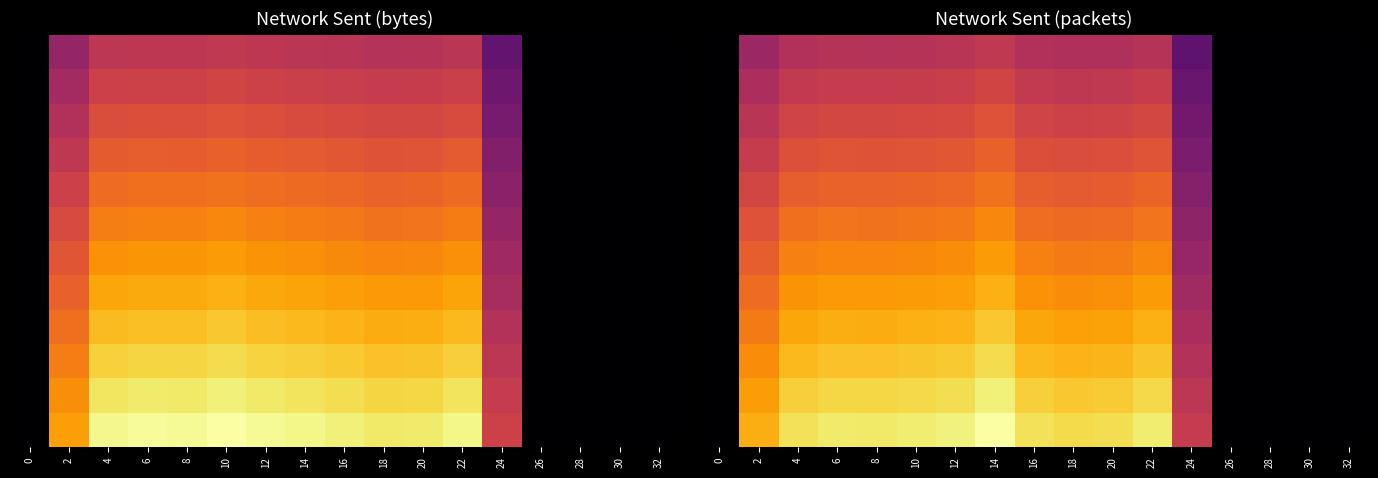

Read the row_10 value at 14.

18582050.5